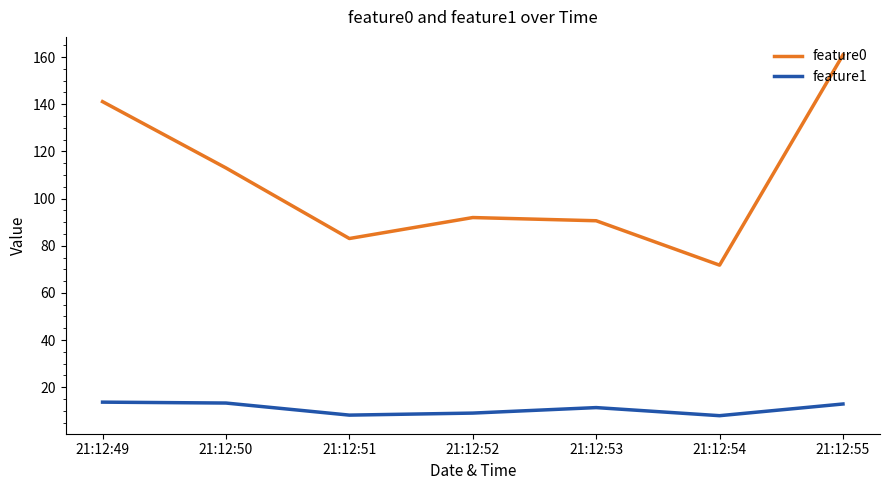

Is the value of feature0 at 21:12:52 greater than the value of feature1 at 21:12:50?

Yes